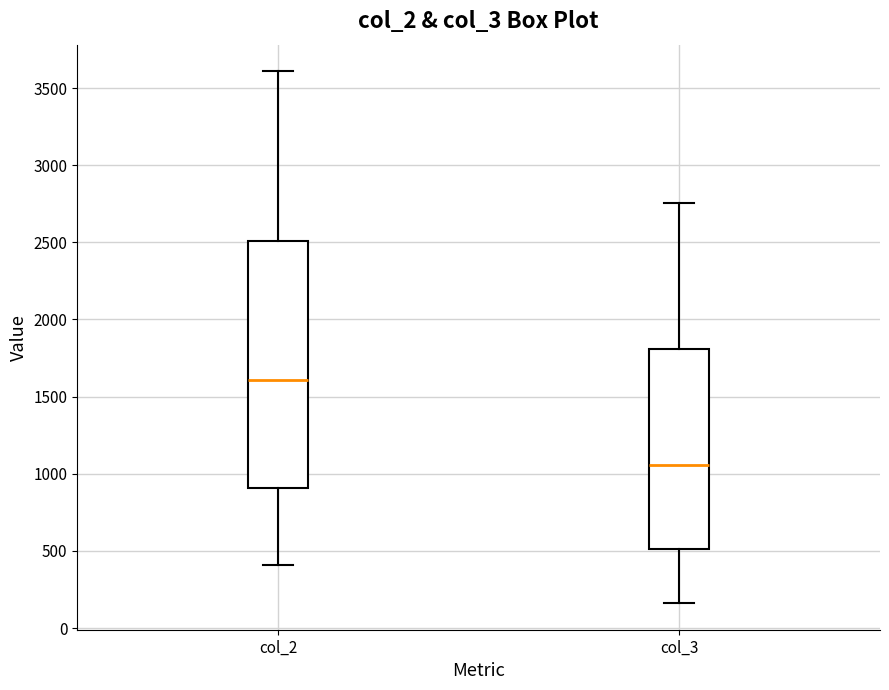

Reading left to right, transcribe this box plot: for each box, give where its median line is, the range the box spans, and where its two whiskers end, as read against the y-axis. The values are not printed on the chart, so give them approximately, as read against the axis.

col_2: median 1600, box 900 to 2500, whiskers 400 to 3600
col_3: median 1050, box 500 to 1800, whiskers 150 to 2750